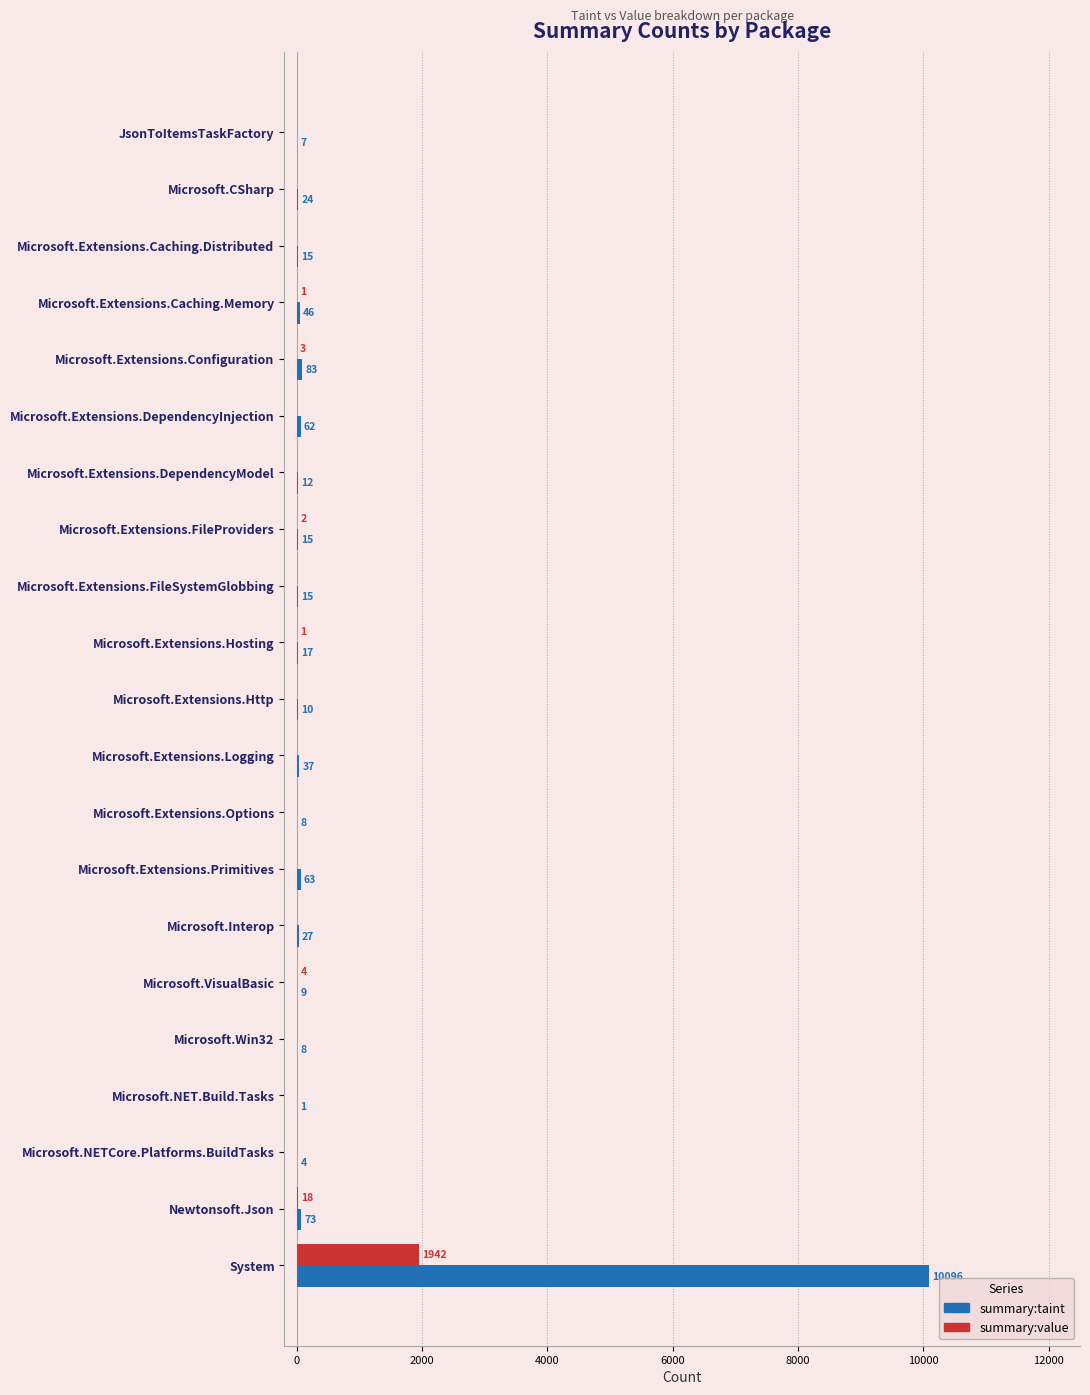

Which series changed the most between Microsoft.Extensions.Http and Microsoft.NETCore.Platforms.BuildTasks?

summary:taint